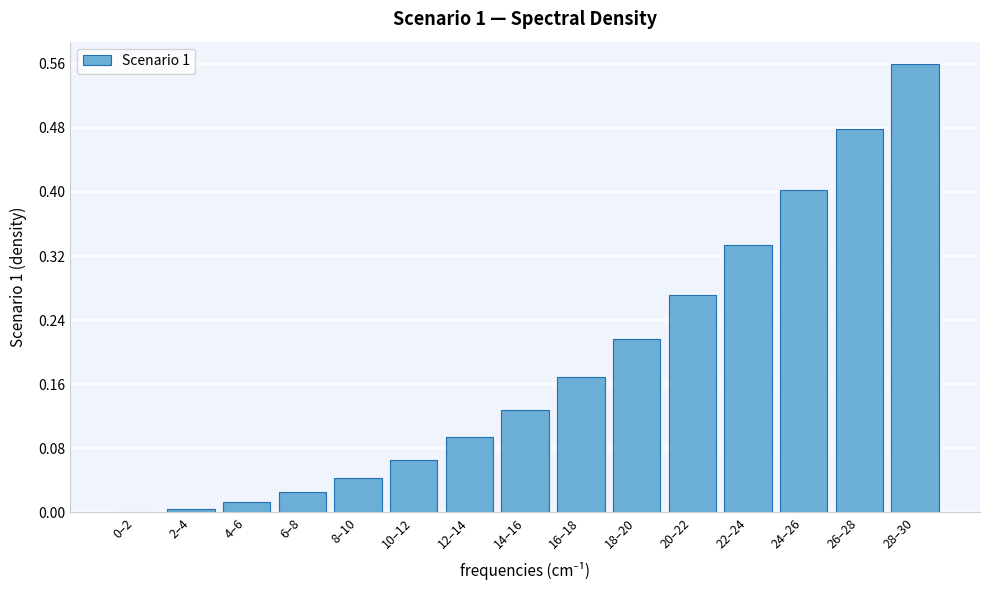

Which label corresponds to the largest value in the chart?

28–30